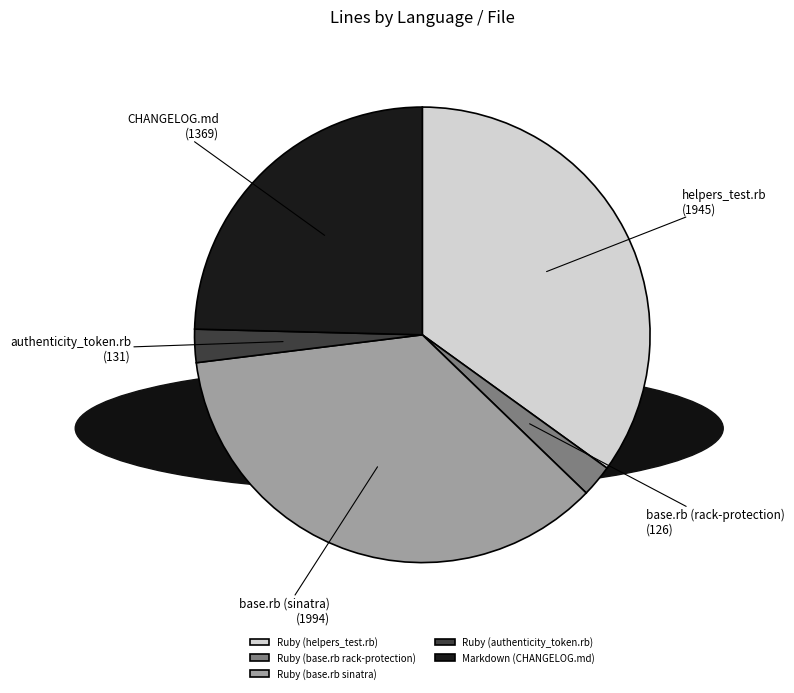

Which slice is the largest?

Ruby (base.rb sinatra)